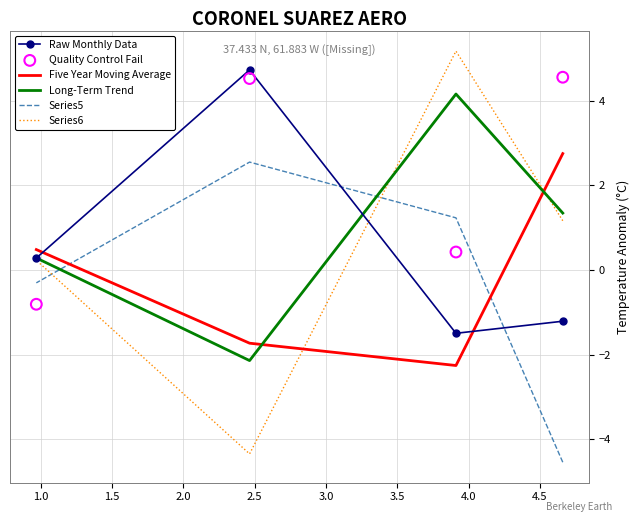

Is the value of Series6 at 0.5 greater than the value of Raw Monthly Data at 1.5?

No